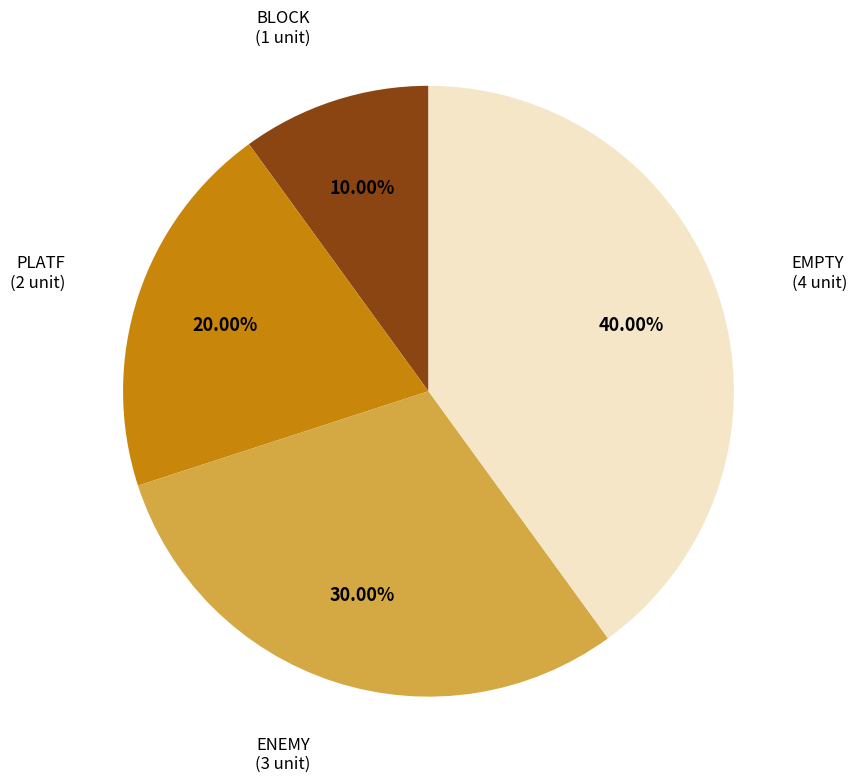

What is the ratio of the value at EMPTY to the value at PLATF?

2.0